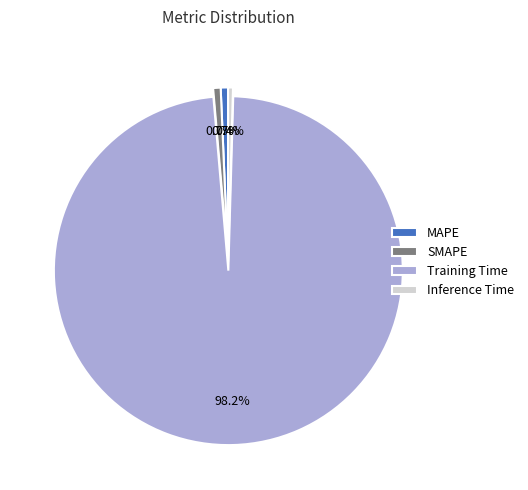

To the nearest percent, what is the average slice percentage?

25%